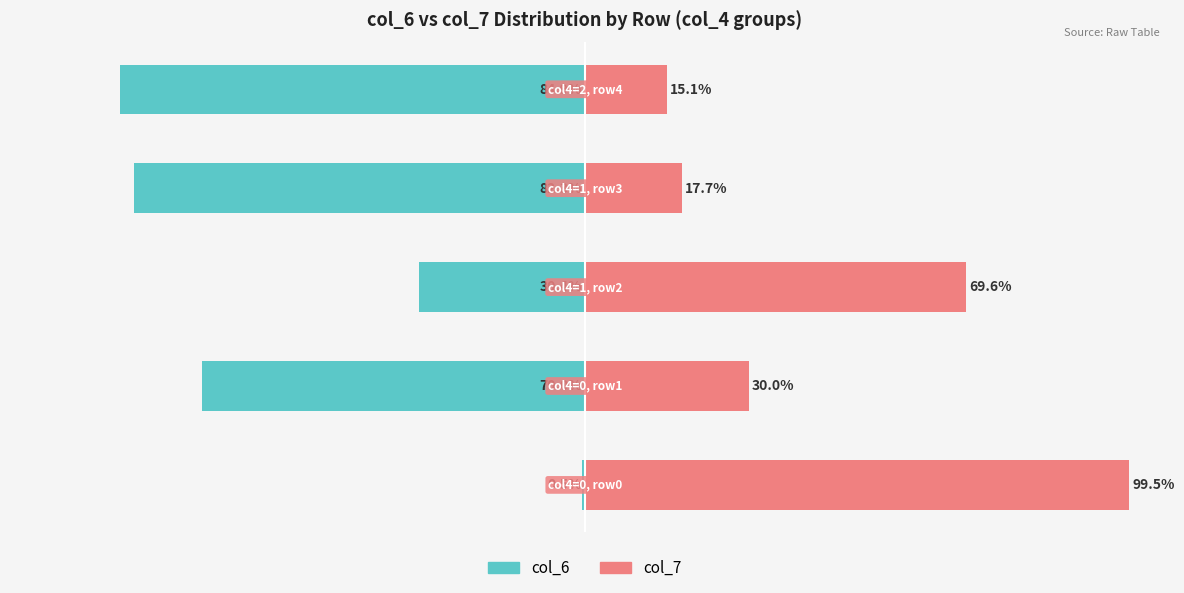

Which series has the largest range (max minus min)?

col_6